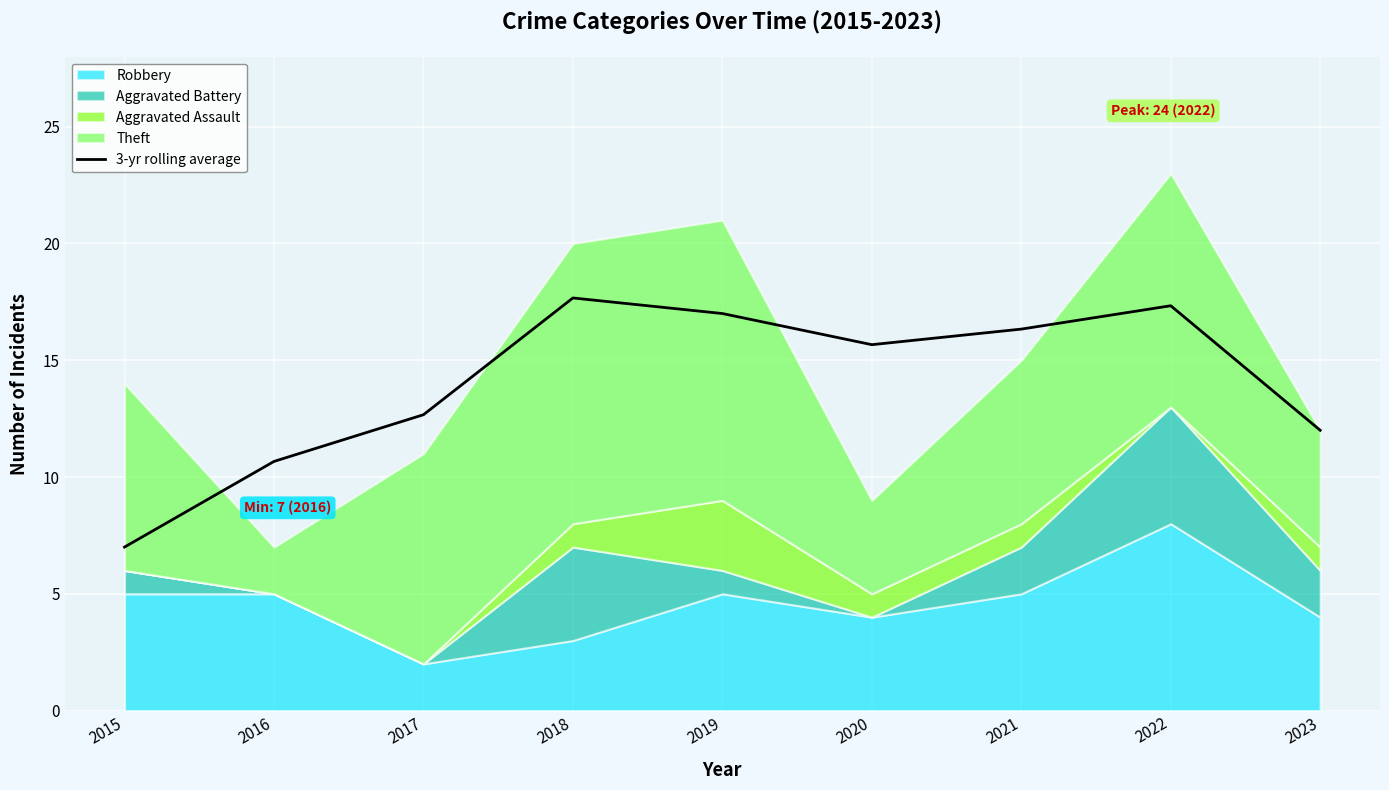

What is the difference between the maximum and minimum values?

10.7